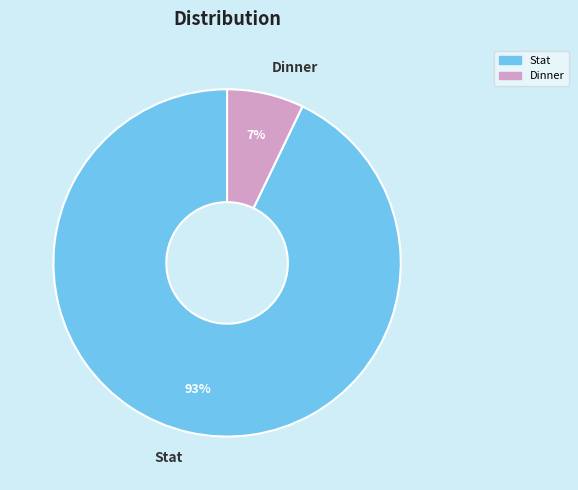

To the nearest percent, what is the combined percentage of Stat and Dinner?

100%